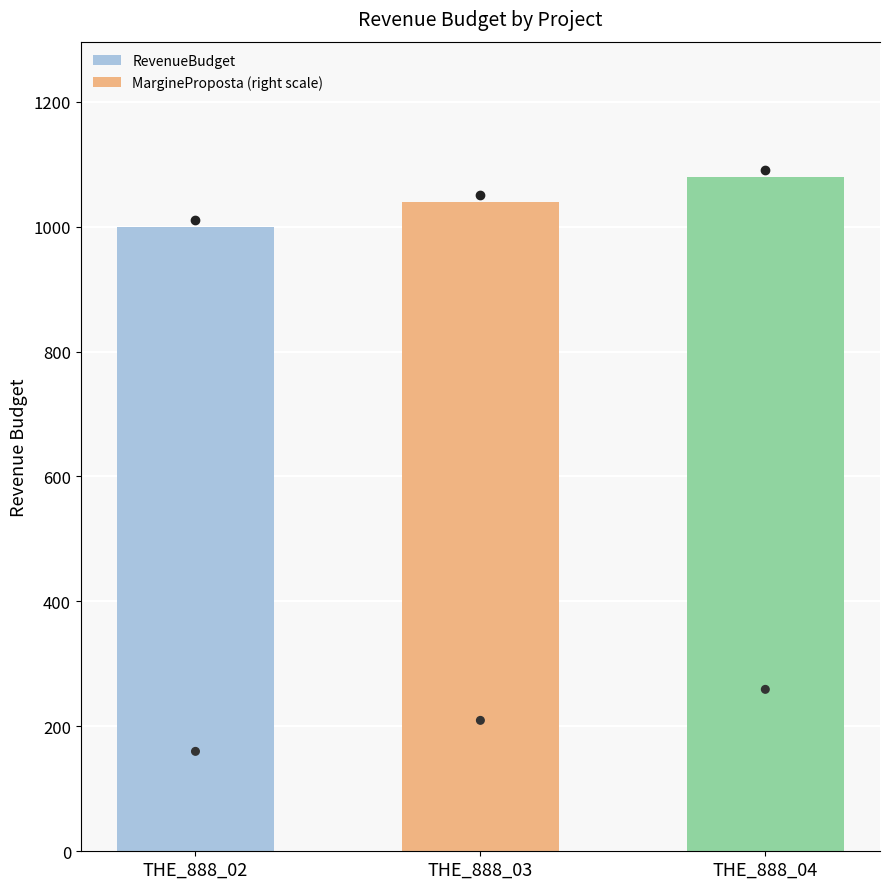

Which series reaches the maximum Y coordinate?

RevenueBudget